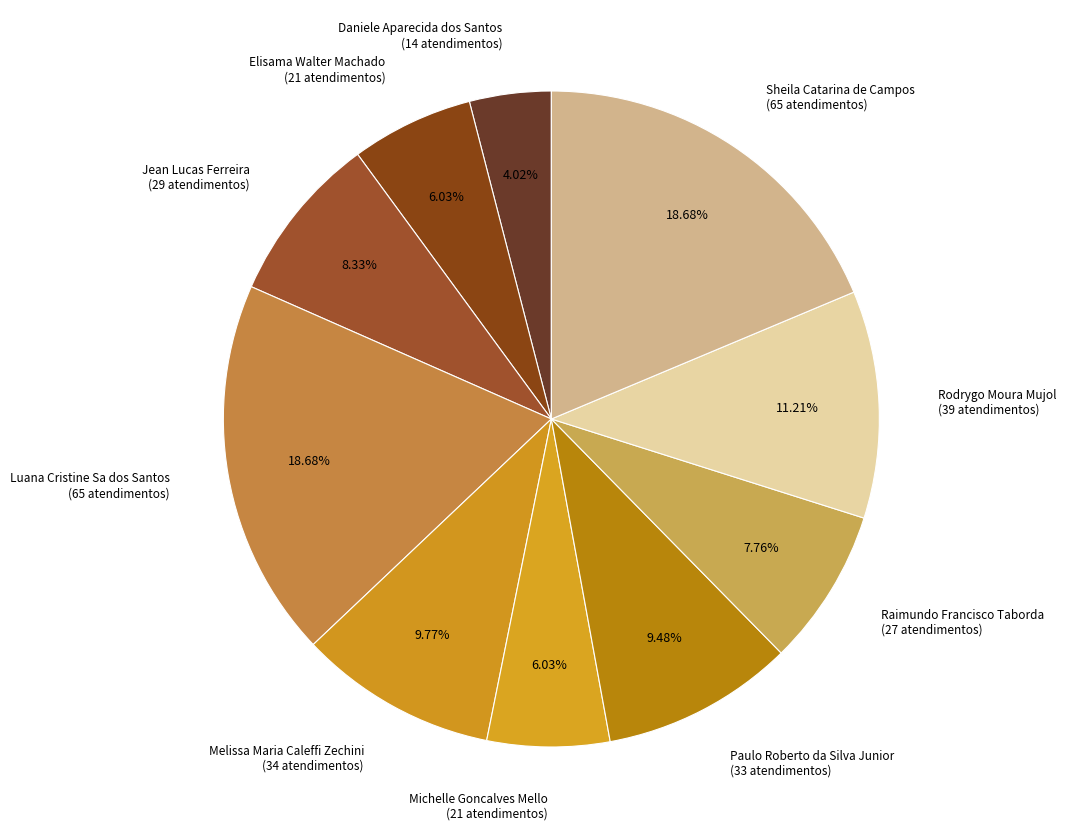

What is the ratio of the value at Raimundo Francisco Taborda to the value at Michelle Goncalves Mello?

1.3